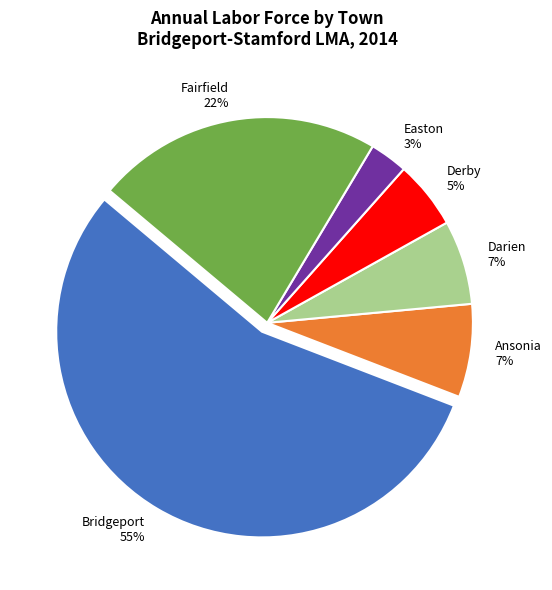

Count the number of slices in the pie.

6